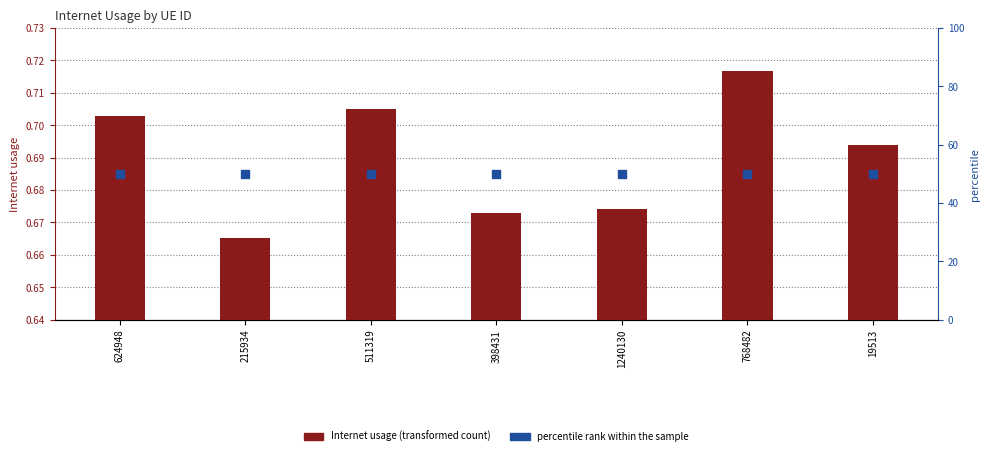

What are all the series names shown in the legend?

Internet usage, percentile rank within the sample